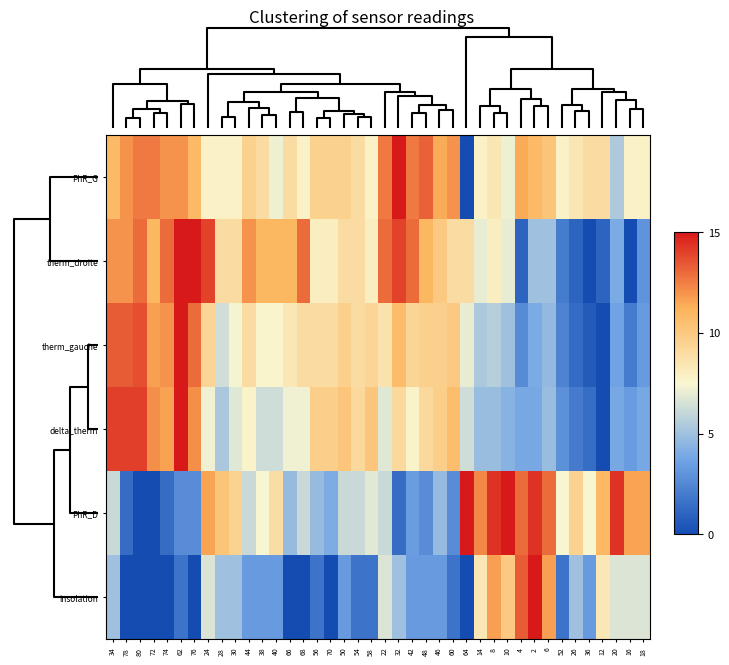

Reading left to right, what are all the values shown in this chart?

PhR_G: 34=10.8	78=12.0	80=12.6	72=12.6	74=12.0	62=12.0	76=10.8	24=7.8	28=7.8	30=7.8	44=9.6	38=9.0	40=7.2	66=9.0	68=7.8	56=9.6	70=9.6	50=9.6	54=9.0	58=7.8	22=12.6	32=15.0	42=12.6	48=13.2	46=11.4	60=12.0	64=0.0	14=7.8	8=8.4	10=7.2	4=11.4	2=10.8	6=10.2	52=7.8	26=8.4	36=9.0	12=9.0	20=5.4	16=7.8	18=7.8
therm_droite: 34=12.0	78=12.0	80=13.0	72=11.0	74=13.0	62=15.0	76=15.0	24=14.0	28=9.0	30=9.0	44=12.0	38=11.0	40=11.0	66=11.0	68=13.0	56=8.0	70=8.0	50=9.0	54=9.0	58=8.0	22=13.0	32=14.0	42=13.0	48=11.0	46=10.0	60=9.0	64=9.0	14=7.0	8=8.0	10=7.0	4=1.0	2=5.0	6=5.0	52=2.0	26=1.0	36=0.0	12=1.0	20=4.0	16=0.0	18=3.0
therm_gauche: 34=13.3	78=13.3	80=13.7	72=11.7	74=12.0	62=15.0	76=13.0	24=9.3	28=6.3	30=7.3	44=9.0	38=7.7	40=7.7	66=8.3	68=9.0	56=9.0	70=9.0	50=9.7	54=9.0	58=9.3	22=8.7	32=10.7	42=9.3	48=9.7	46=9.7	60=10.0	64=7.0	14=5.3	8=5.7	10=5.0	4=2.7	2=4.0	6=4.7	52=2.3	26=1.3	36=0.7	12=0.0	20=3.7	16=2.0	18=3.3
delta_therm: 34=14.0	78=14.0	80=14.0	72=12.1	74=11.6	62=15.0	76=12.1	24=7.3	28=5.3	30=6.8	44=7.7	38=6.3	40=6.3	66=7.3	68=7.3	56=9.7	70=9.7	50=10.2	54=9.2	58=10.2	22=6.8	32=9.2	42=7.7	48=9.2	46=9.7	60=10.6	64=6.3	14=4.8	8=4.8	10=4.4	4=3.9	2=3.9	6=4.8	52=2.9	26=1.9	36=1.5	12=0.0	20=3.9	16=3.4	18=3.9
PhR_D: 34=6.1	78=1.4	80=0.0	72=0.0	74=1.4	62=2.7	76=2.7	24=11.6	28=10.2	30=9.5	44=6.1	38=7.5	40=8.9	66=4.8	68=6.1	56=4.8	70=4.1	50=6.1	54=6.1	58=6.8	22=6.1	32=1.4	42=3.4	48=2.7	46=4.8	60=2.7	64=15.0	14=12.3	8=14.3	10=15.0	4=13.0	2=14.3	6=13.0	52=7.5	26=9.5	36=7.5	12=10.9	20=14.3	16=11.6	18=11.6
insolation: 34=5.0	78=0.0	80=0.0	72=0.0	74=0.0	62=1.7	76=0.0	24=6.7	28=5.0	30=5.0	44=3.3	38=3.3	40=3.3	66=0.0	68=0.0	56=1.7	70=0.0	50=3.3	54=1.7	58=1.7	22=6.7	32=5.0	42=3.3	48=3.3	46=3.3	60=1.7	64=0.0	14=8.3	8=11.7	10=10.0	4=13.3	2=15.0	6=11.7	52=1.7	26=5.0	36=3.3	12=8.3	20=6.7	16=6.7	18=6.7